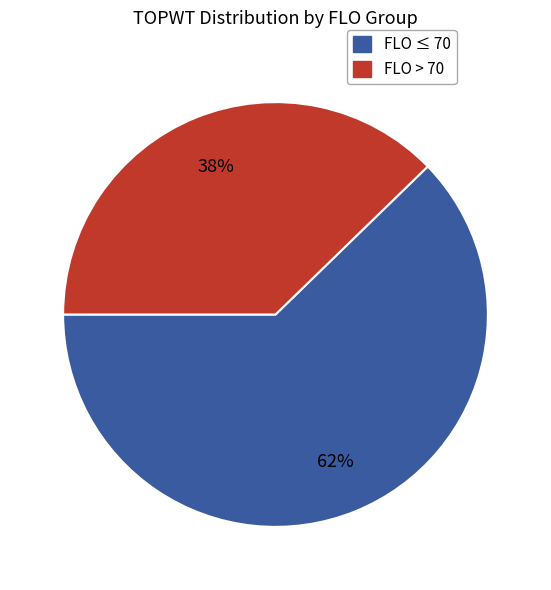

Which slice is the largest?

FLO ≤ 70